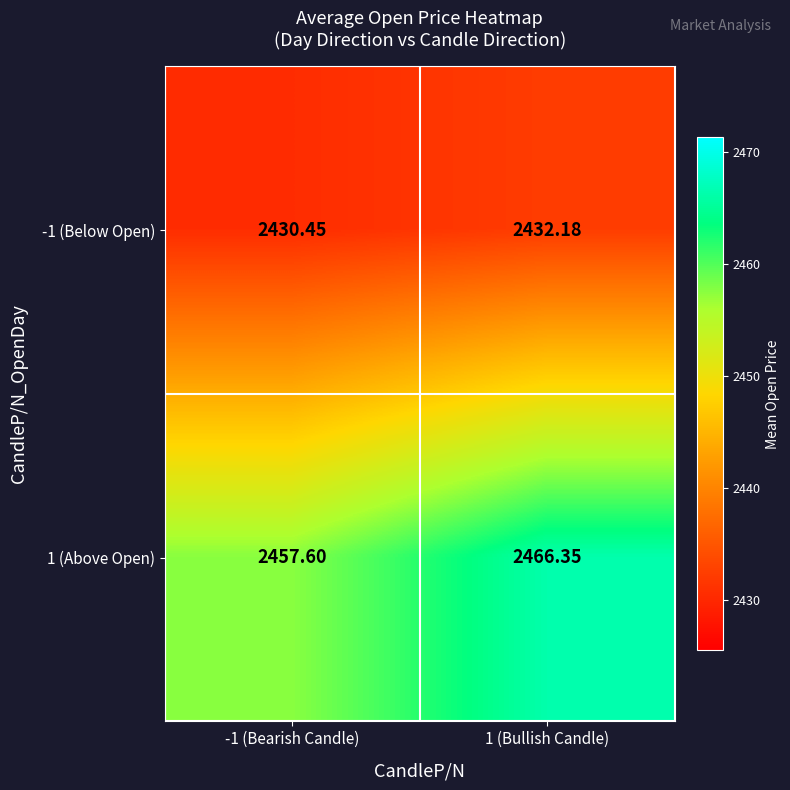

Is the value of -1 (Below Open) at -1 (Bearish Candle) greater than the value of 1 (Above Open) at -1 (Bearish Candle)?

No